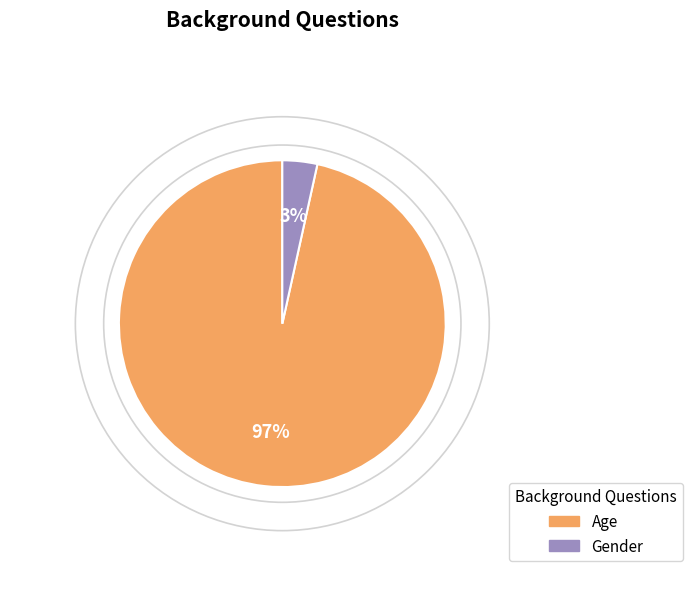

Combined, do Gender and Age account for over 50%?

Yes